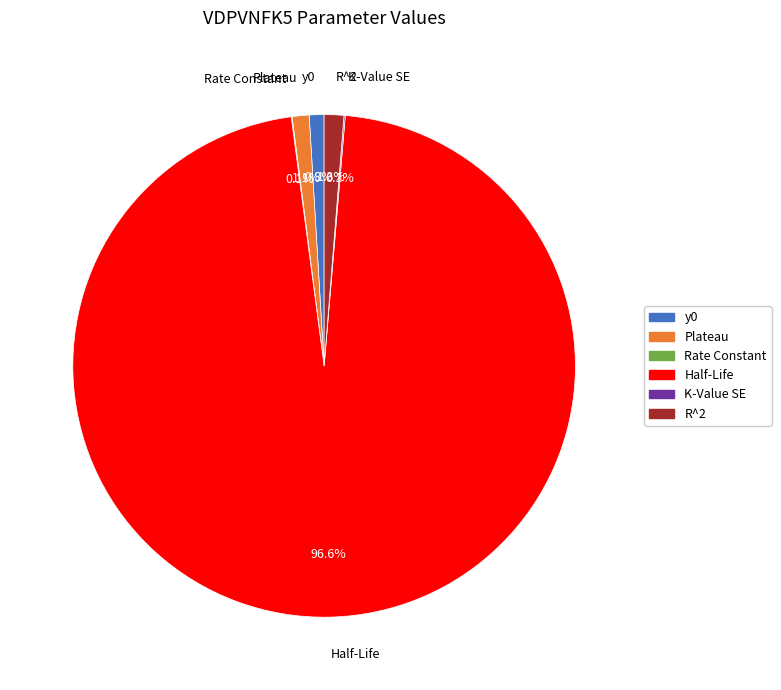

The Plateau slice represents 1% of the pie. True or false?

True